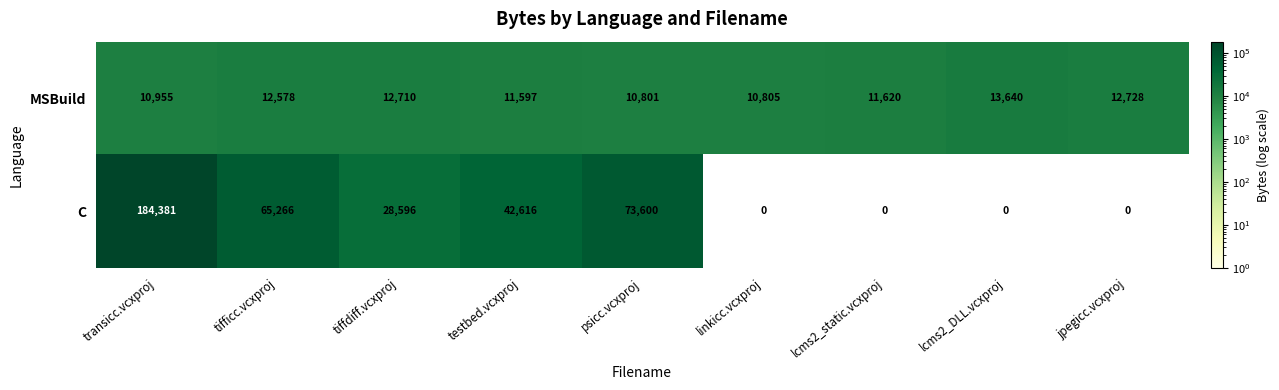

Where does the C series first go above 28596?

transicc.vcxproj